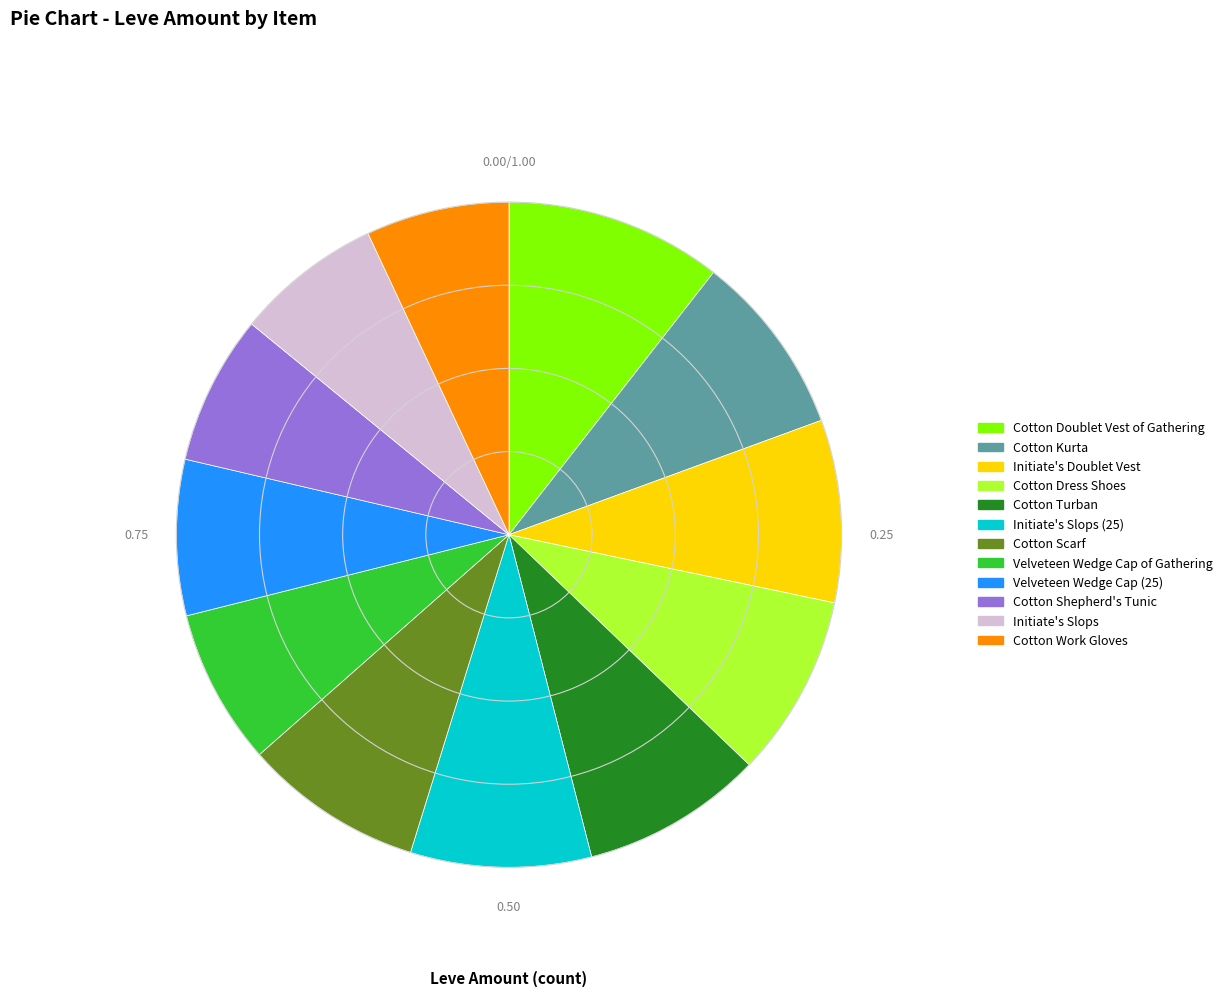

Approximately how many times larger is the value at Cotton Shepherd's Tunic compared to Cotton Work Gloves?

1.0